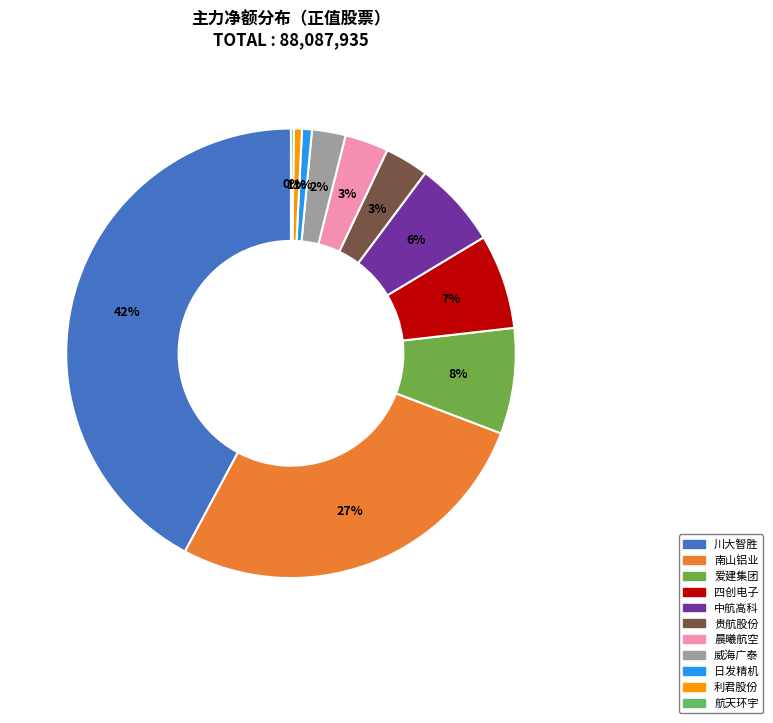

Is it true that 晨曦航空 is 1% of the pie?

False